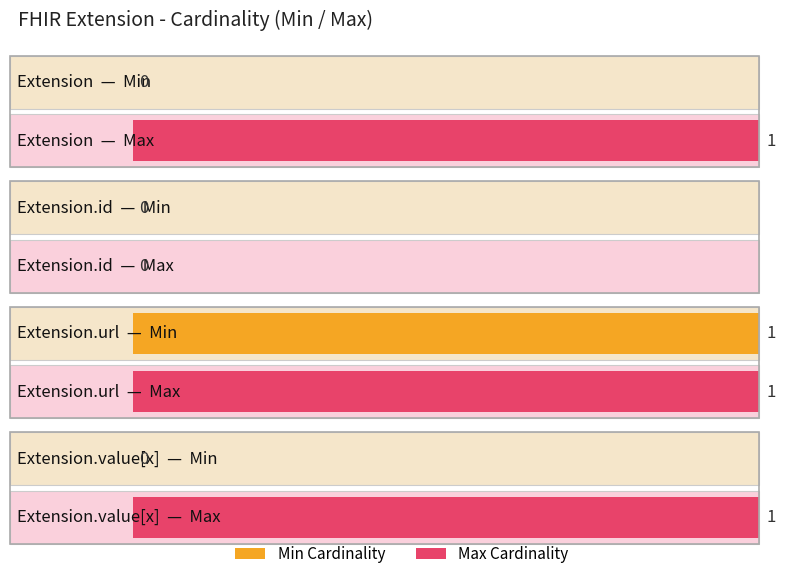

The value of Min at Extension.id is 0. True or false?

True